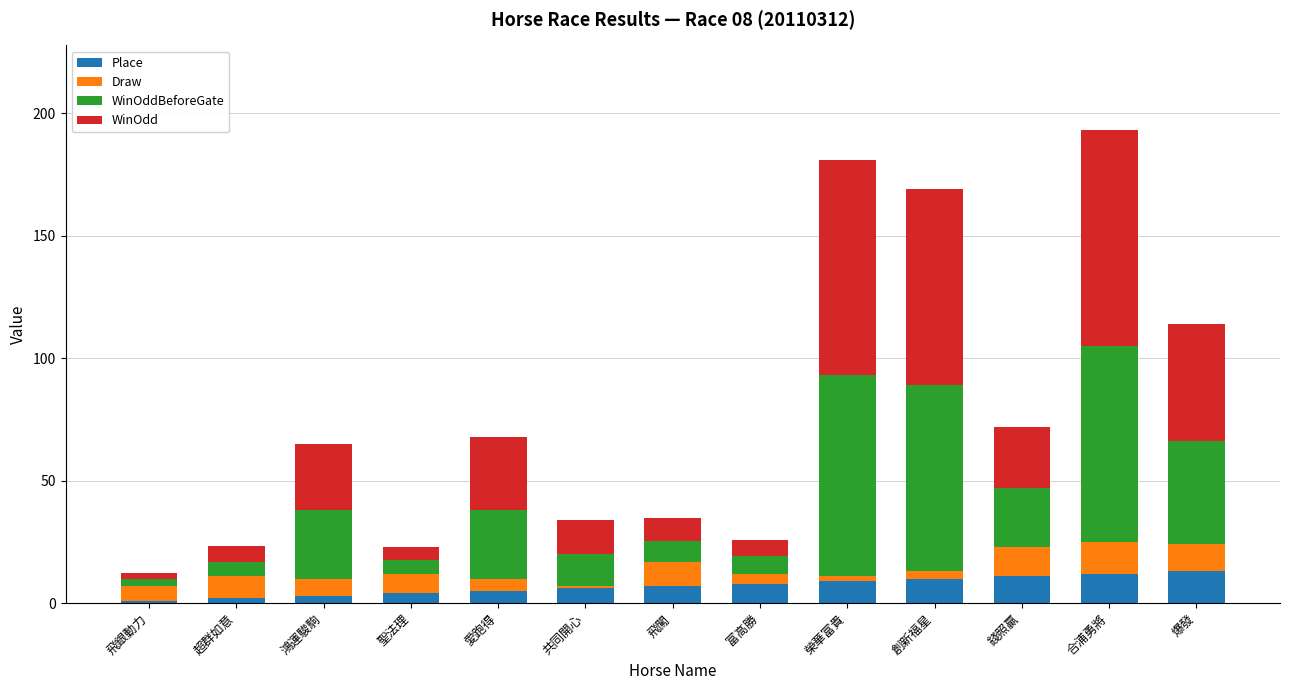

Are the bars grouped side by side (vs. stacked)?

No